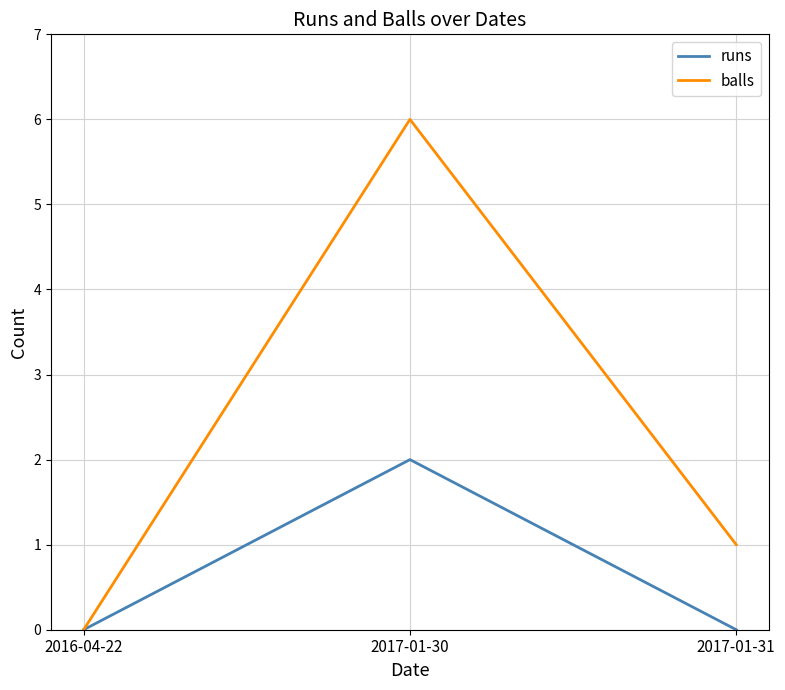

What position from the left is 2016-04-22?

1